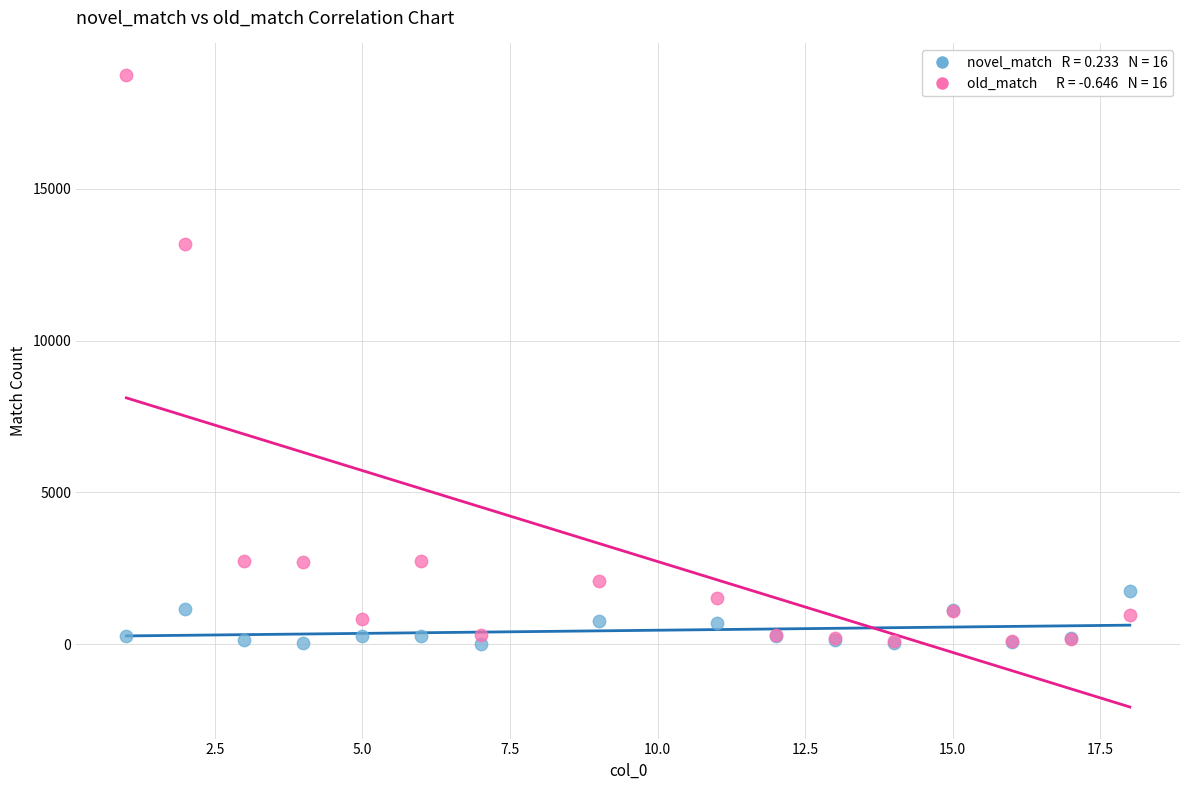

Across all series, what Y value is closest to 9381?

13176